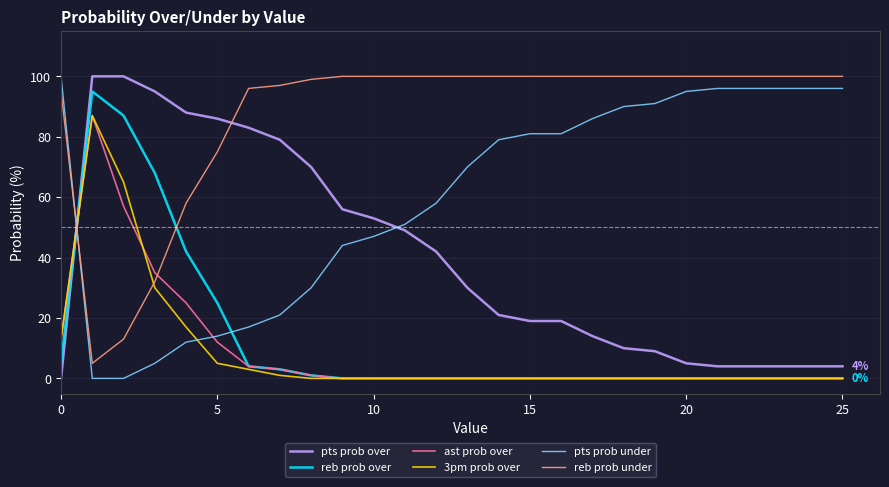

What are all the series names shown in the legend?

pts prob over, reb prob over, ast prob over, 3pm prob over, pts prob under, reb prob under